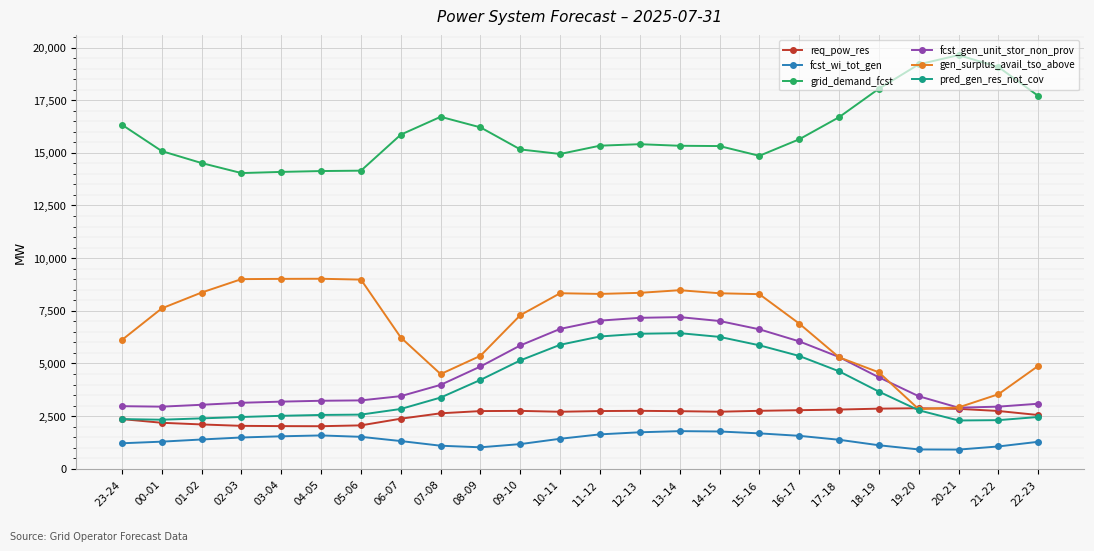

True or false: fcst_gen_unit_stor_non_prov and fcst_wi_tot_gen cross at least once.

False